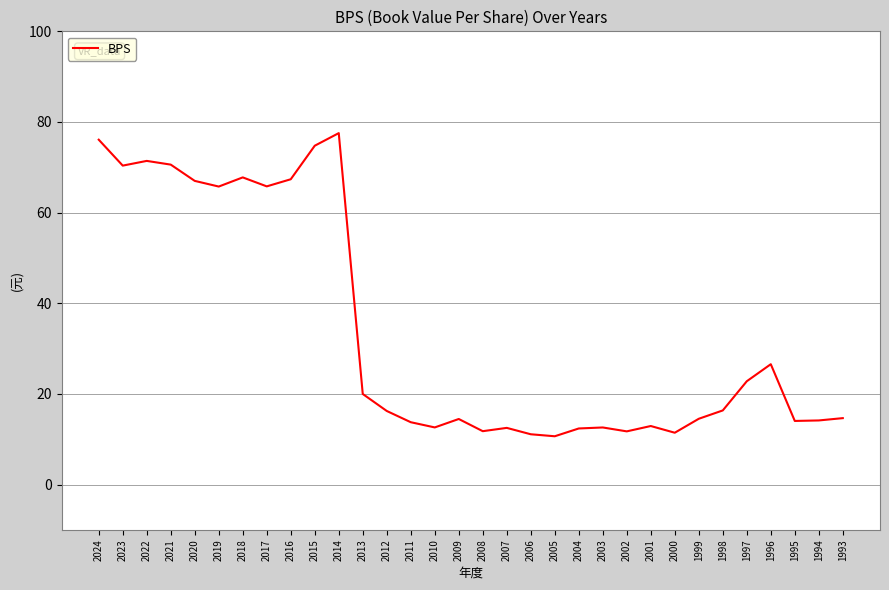

Where is the first local minimum?

2023